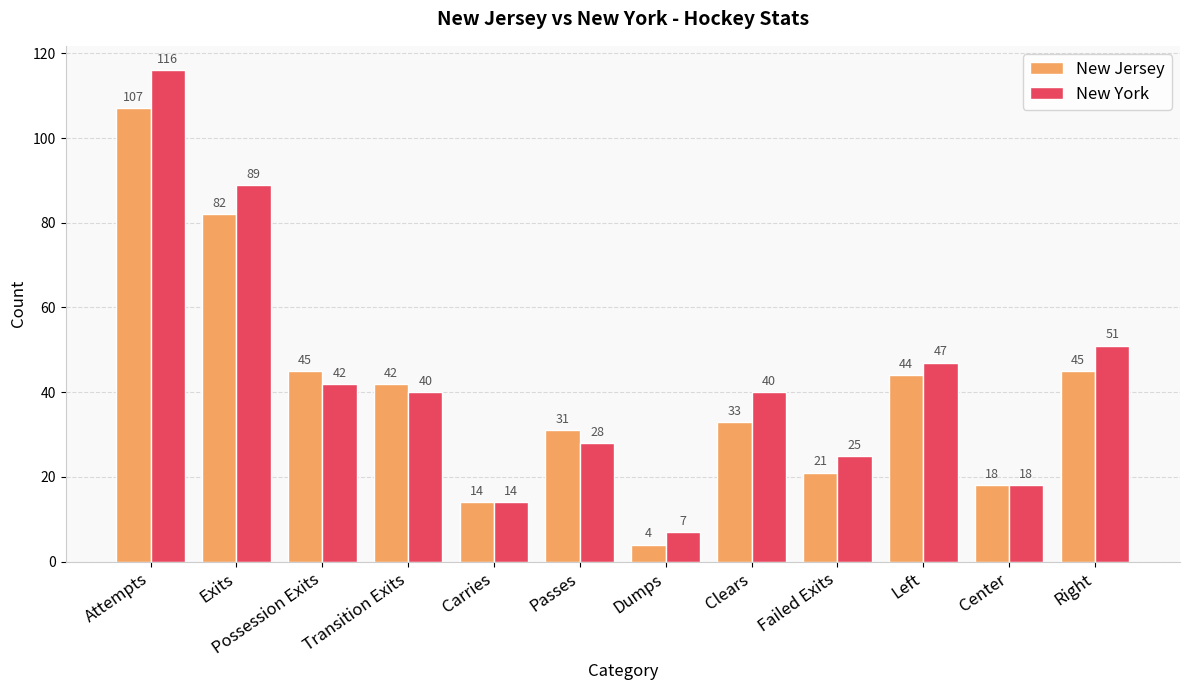

Reading left to right, what are all the values shown in this chart?

New Jersey: 107	82	45	42	14	31	4	33	21	44	18	45
New York: 116	89	42	40	14	28	7	40	25	47	18	51